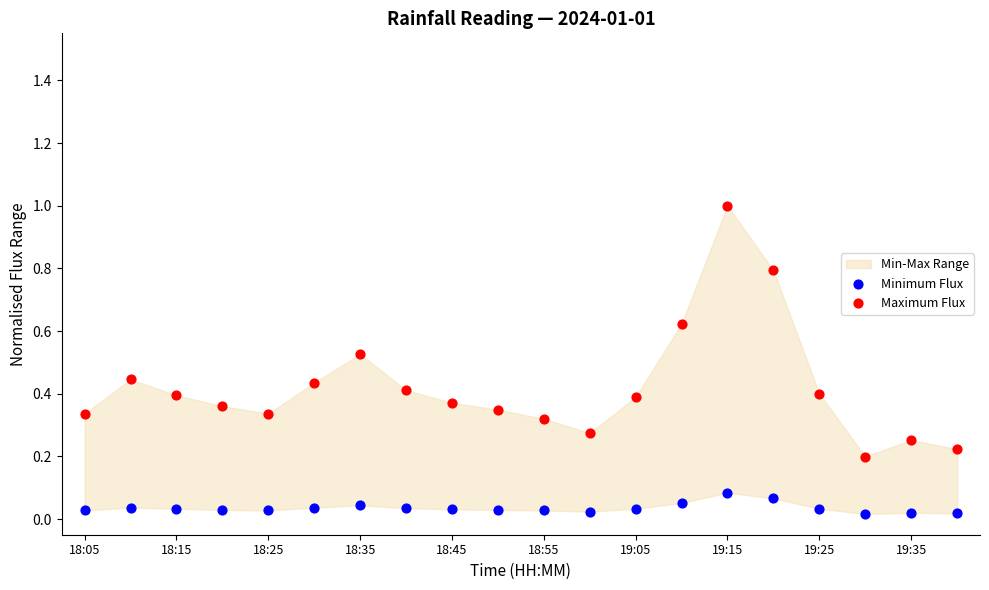

Which series reaches the maximum Y coordinate?

Maximum Flux